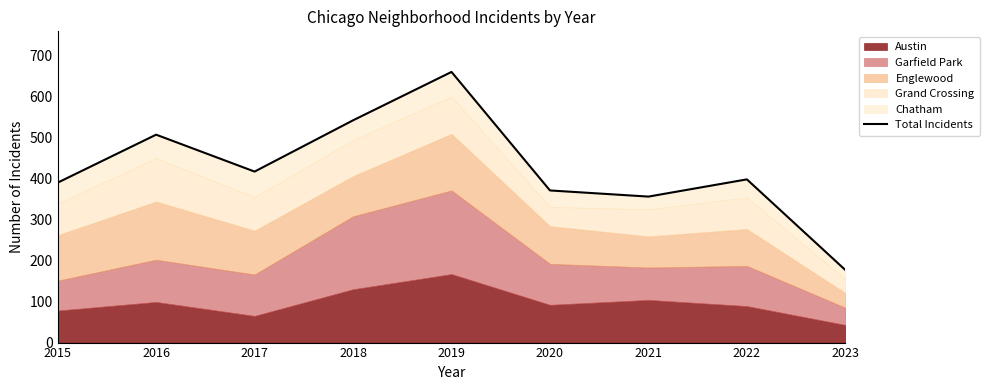

How many lines are shown in the chart?

1